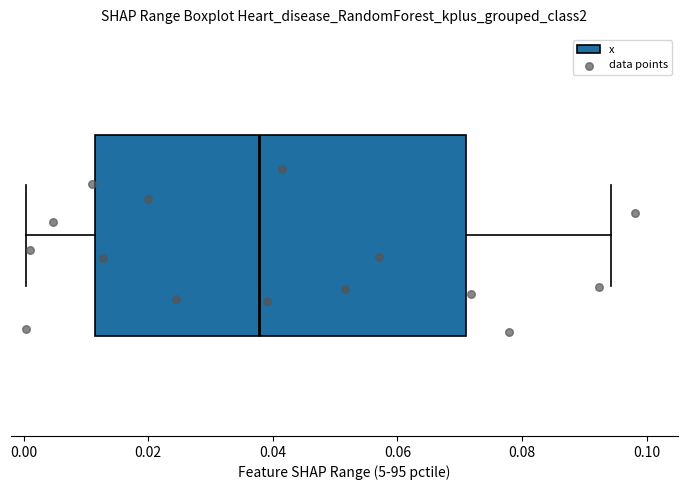

Transcribe this box plot: give where the median line is, the range the box spans, and where the two whiskers end, as read against the x-axis. The values are not printed on the chart, so give them approximately, as read against the axis.

median 0.038, box 0.012 to 0.072, whiskers 0.000 to 0.094